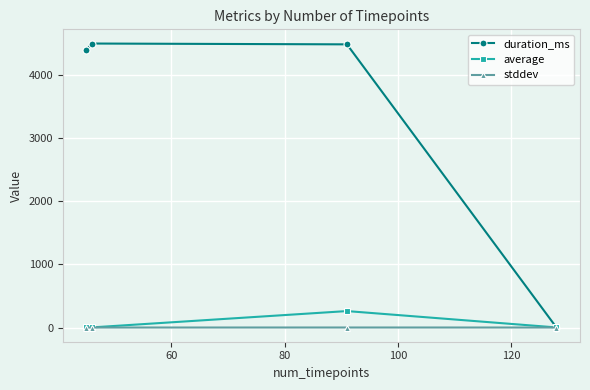

What is the value of the average point at the 3rd from the left?

260.7